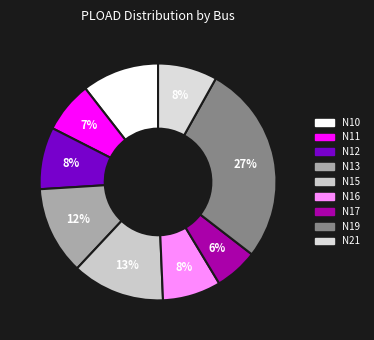

To the nearest percent, what percentage of the pie is N19?

27%